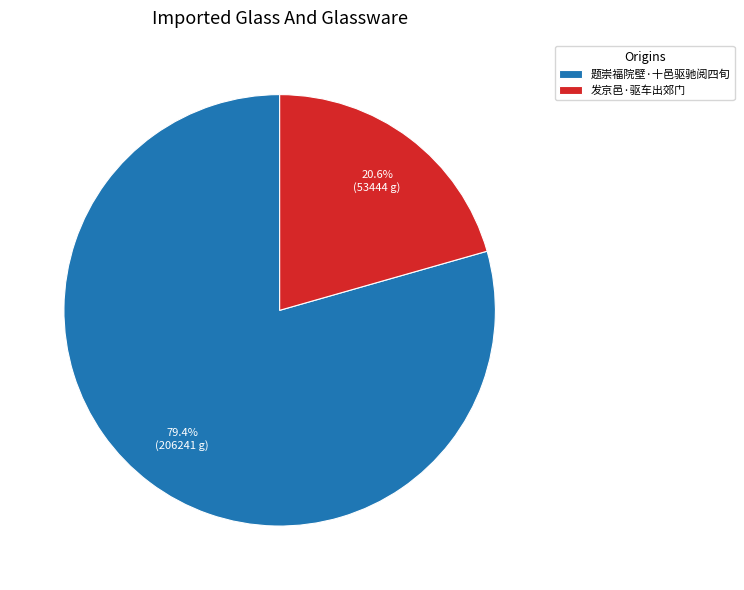

How many slices are in this pie chart?

2